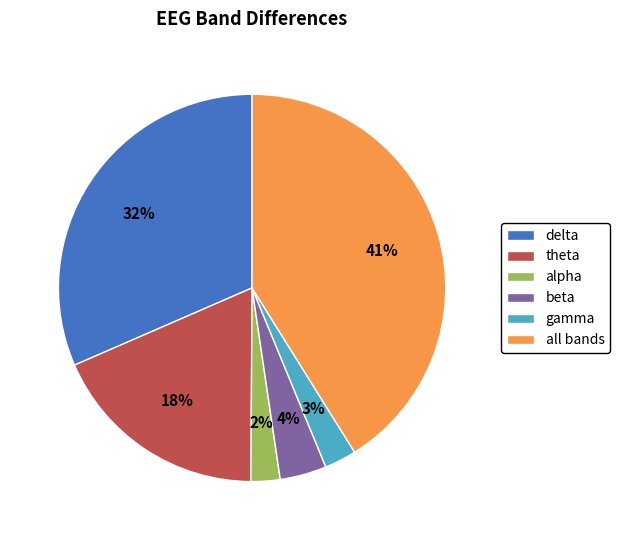

True or false: alpha accounts for 8% of the total.

False